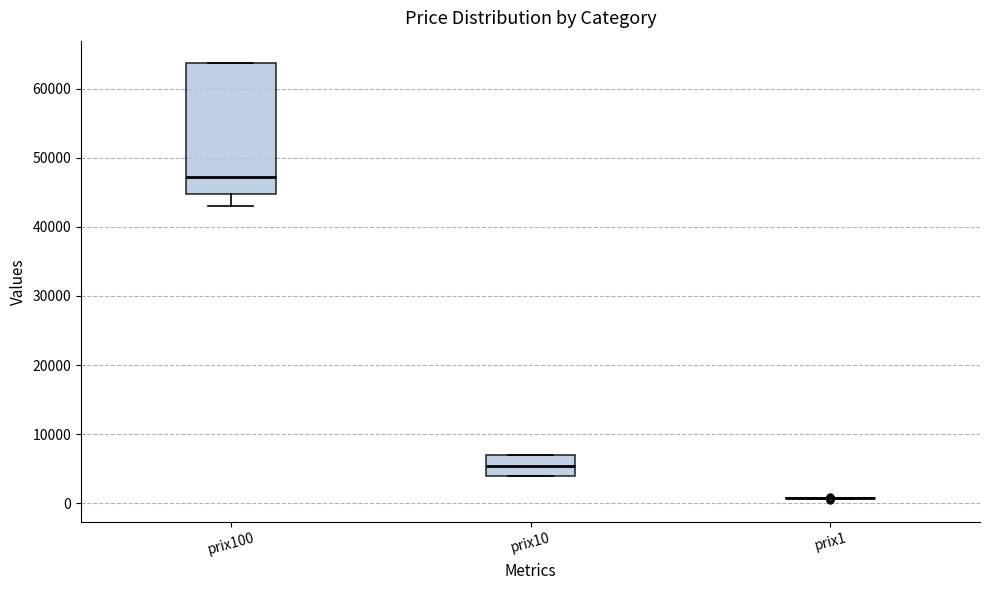

Reading left to right, transcribe this box plot: for each box, give where its median line is, the range the box spans, and where its two whiskers end, as read against the y-axis. The values are not printed on the chart, so give them approximately, as read against the axis.

prix100: median 47000, box 45000 to 64000, whiskers 43000 to 64000
prix10: median 5000, box 4000 to 7000, whiskers 4000 to 7000
prix1: box collapsed to a line at 1000, whiskers 1000 to 1000